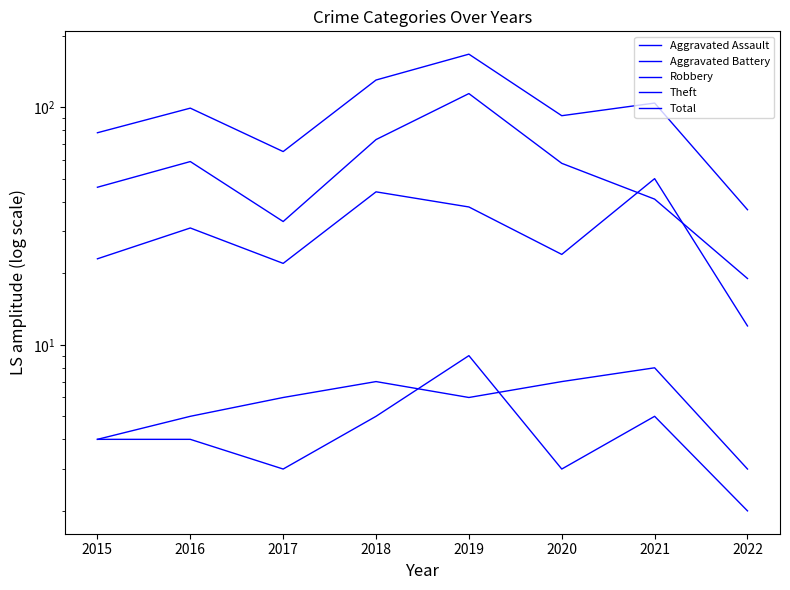

At which label is Total closest to 102?

2021